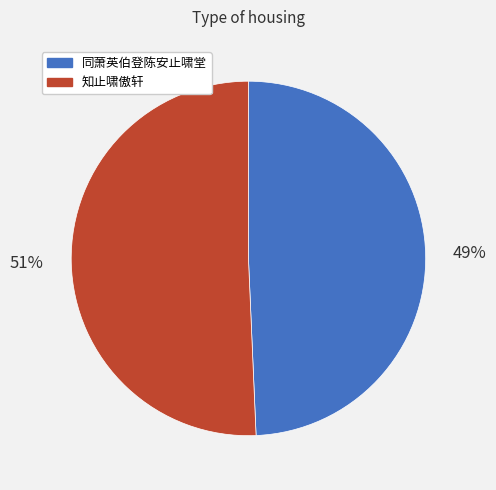

To the nearest percent, what is the average slice percentage?

50%